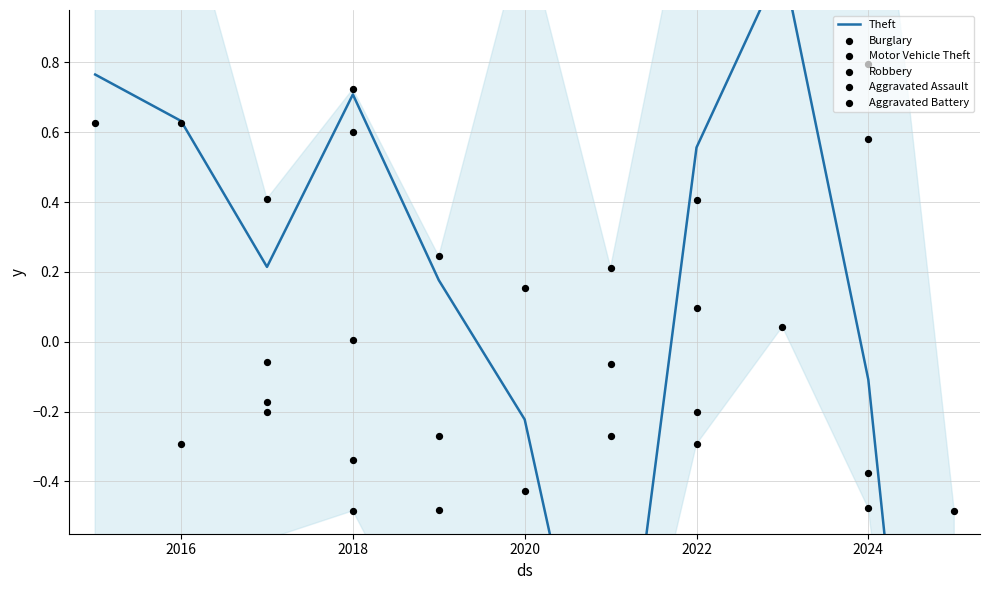

Which series contains the lowest Y value?

Theft